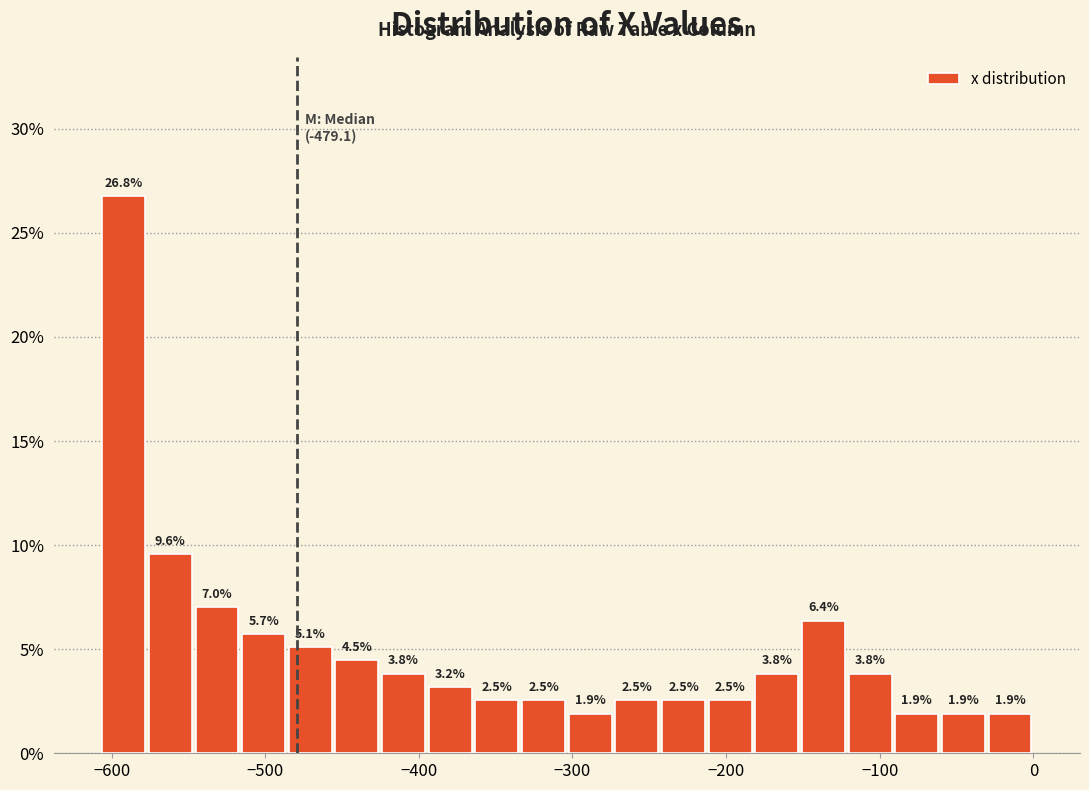

Read against the x-axis, roughly where is the centre of the tallest bar?

-590